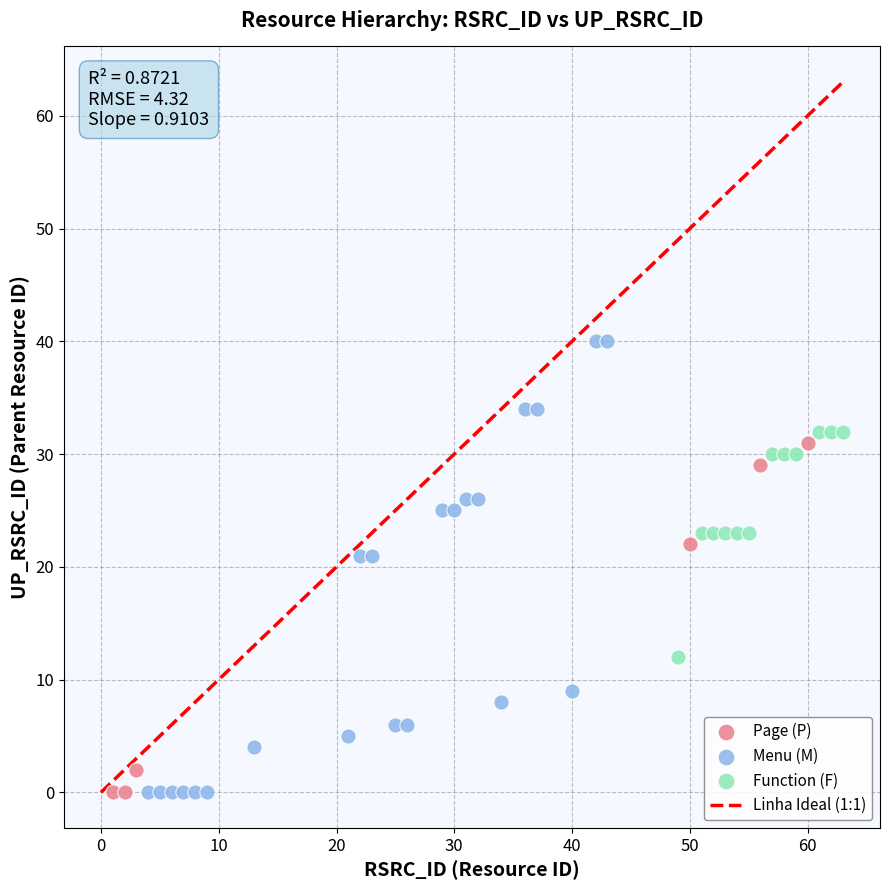

Which series reaches the maximum Y coordinate?

Menu (M)